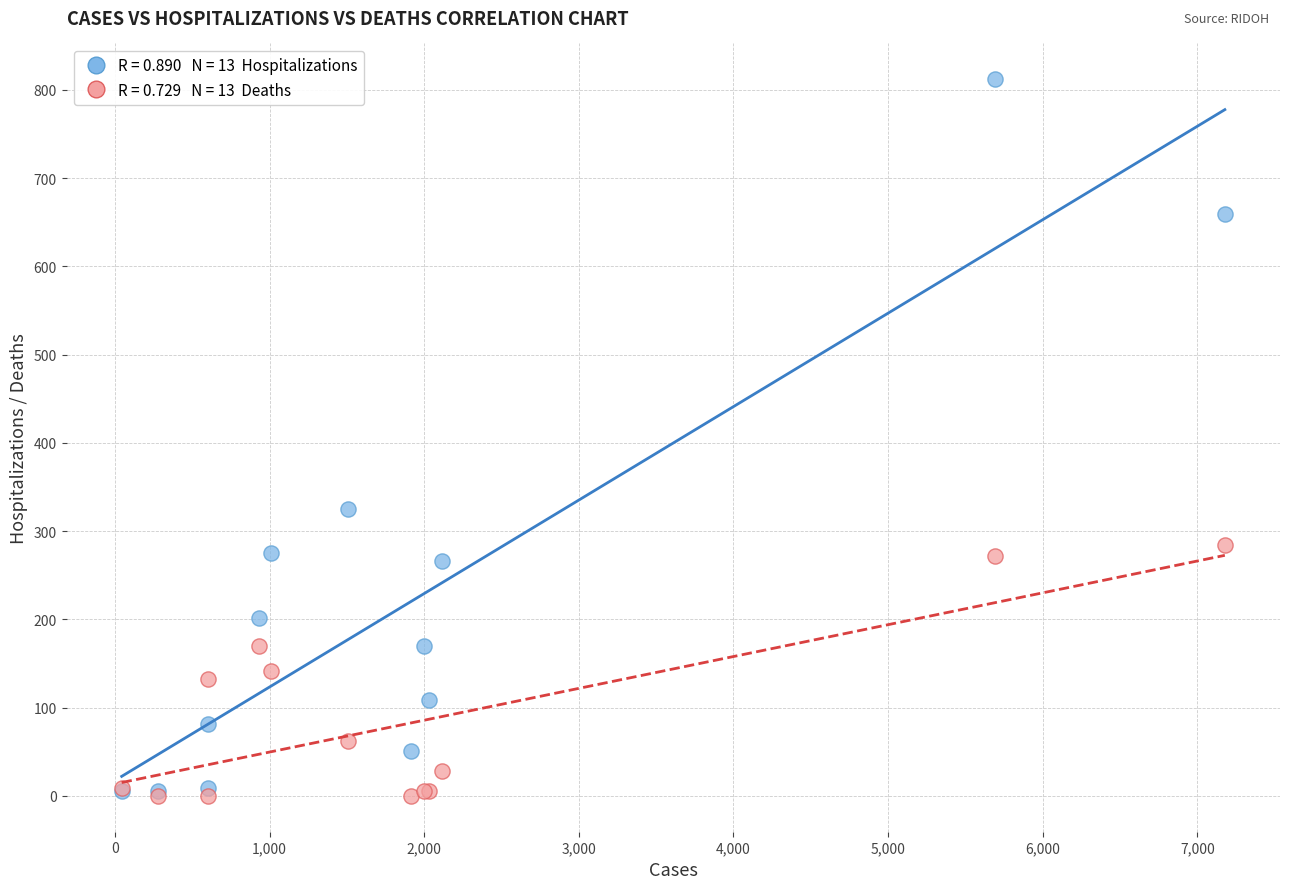

Across all series, what Y value is closest to 406?

325